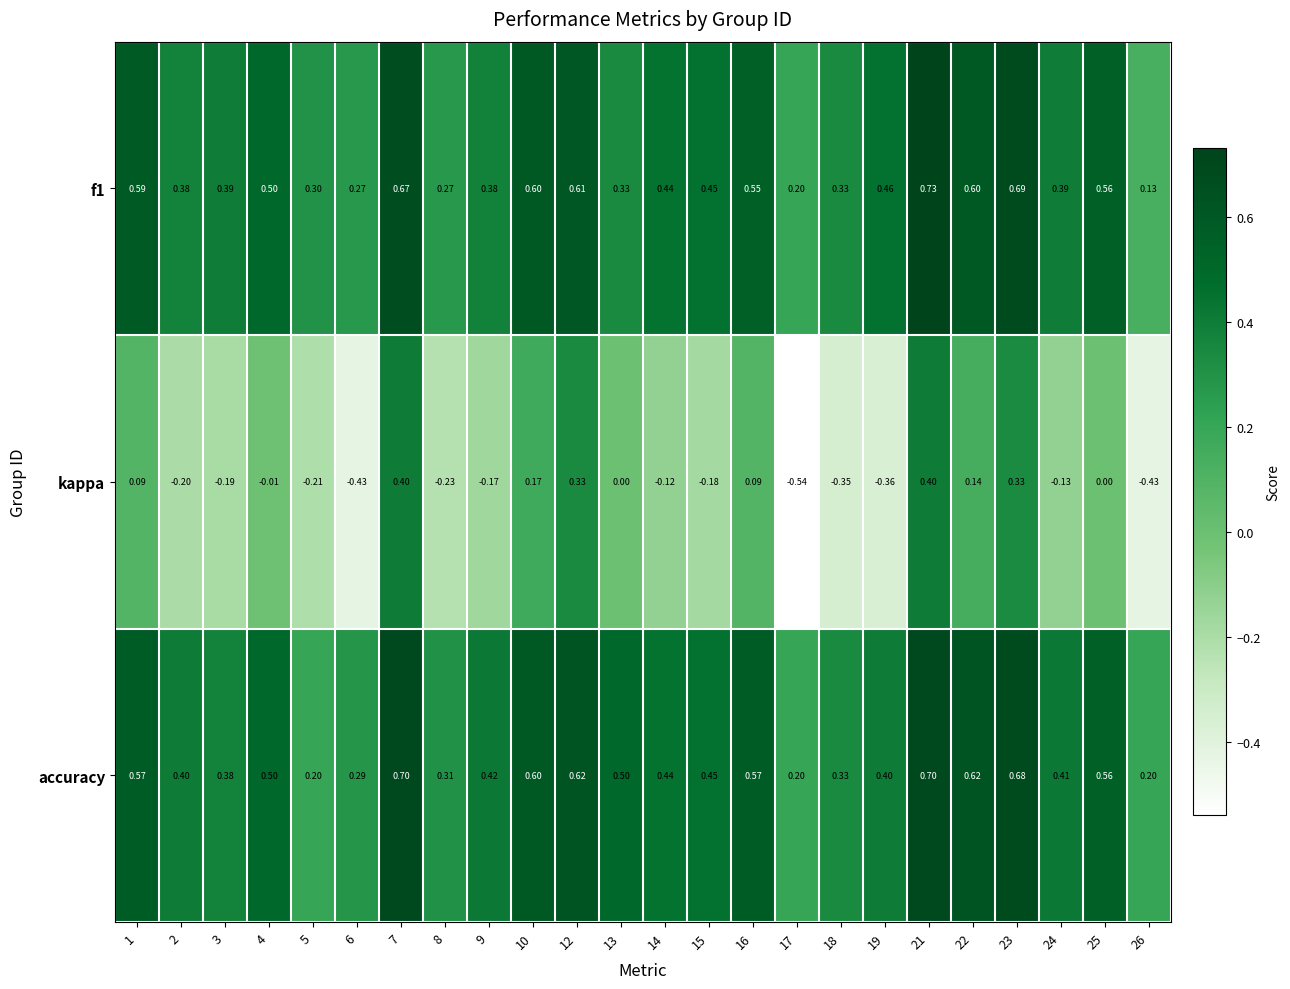

Which series has the largest range (max minus min)?

kappa